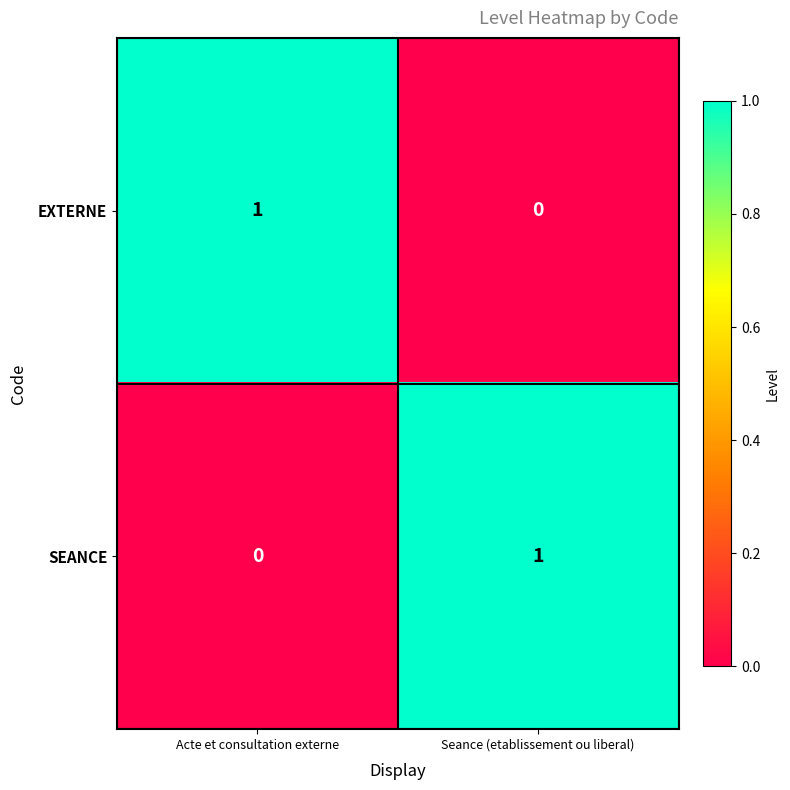

The value of SEANCE at Acte et consultation externe is 0. True or false?

True